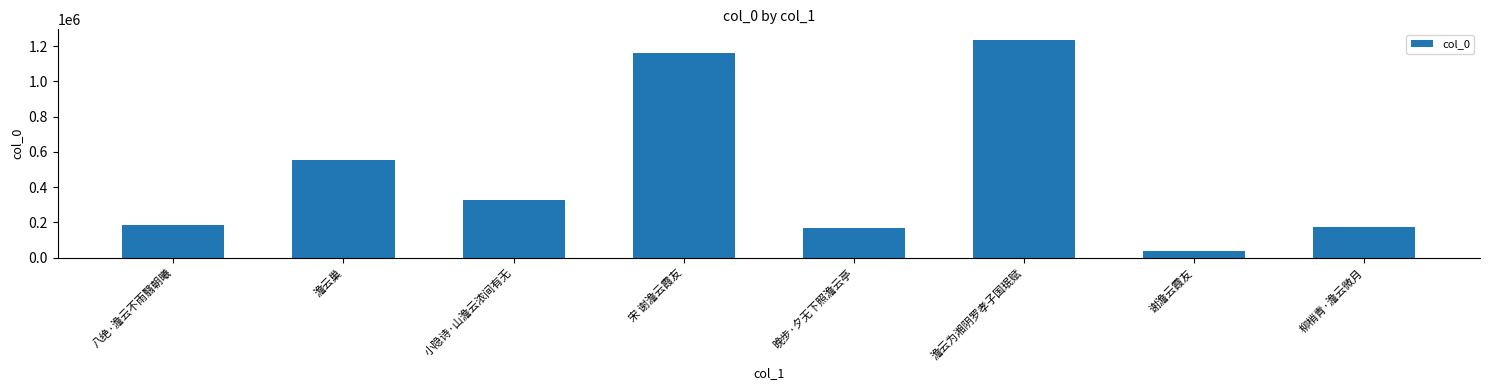

What is the difference between the second highest and second lowest values?

994625